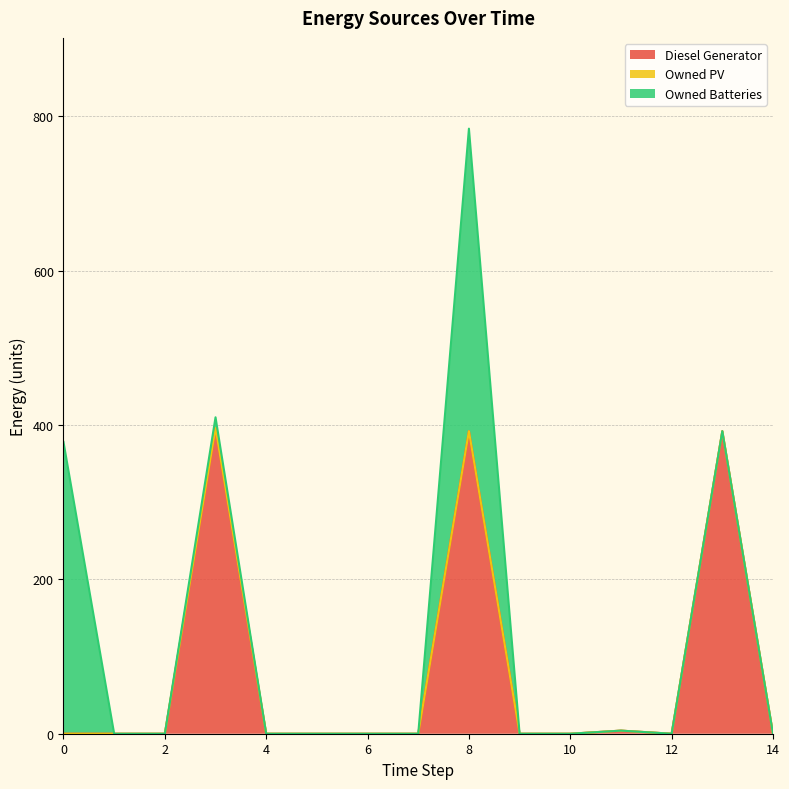

Rank the series at 7 from highest to lowest value.

Diesel Generator, Owned PV, Owned Batteries